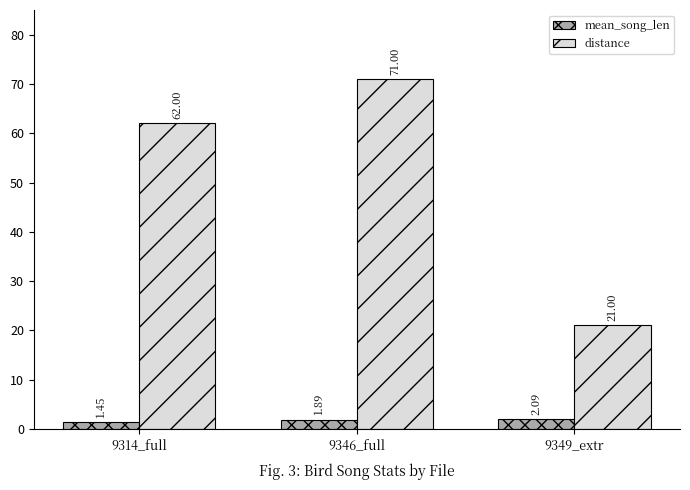

The value of distance at 9349_extr is 6.6. True or false?

False